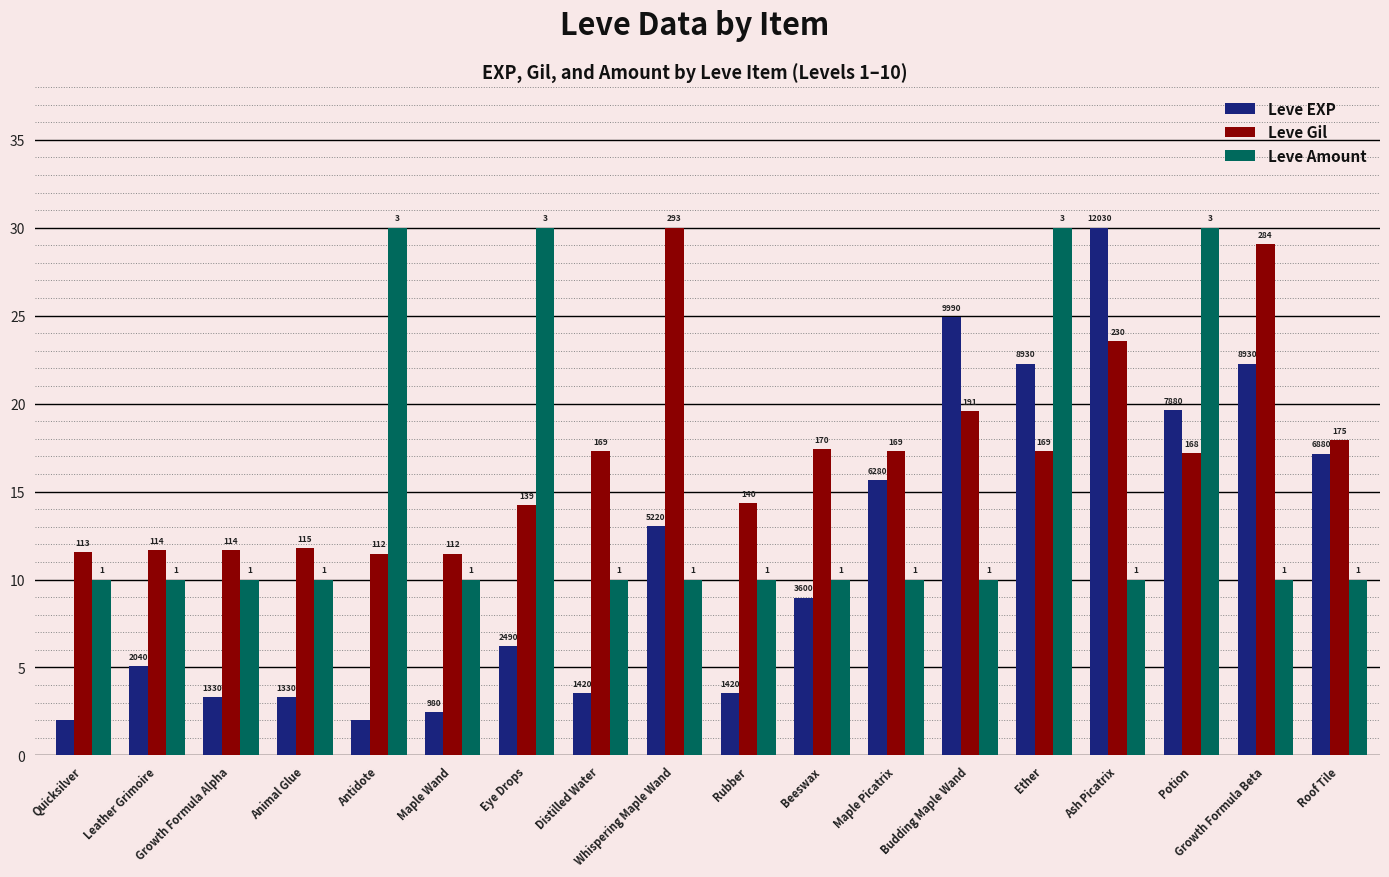

Rank the series by their average value, from lowest to highest.

Leve EXP, Leve Amount, Leve Gil